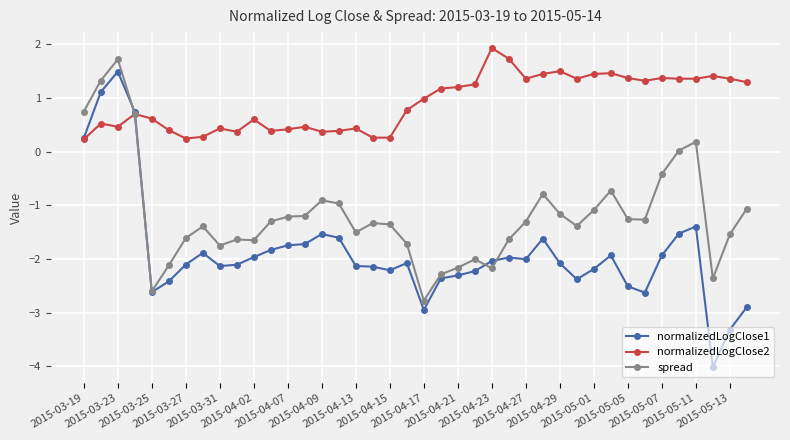

True or false: normalizedLogClose1 has more than 1 interior local peaks.

True